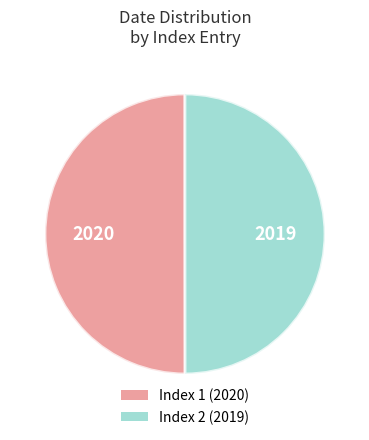

How many segments does this pie chart have?

2